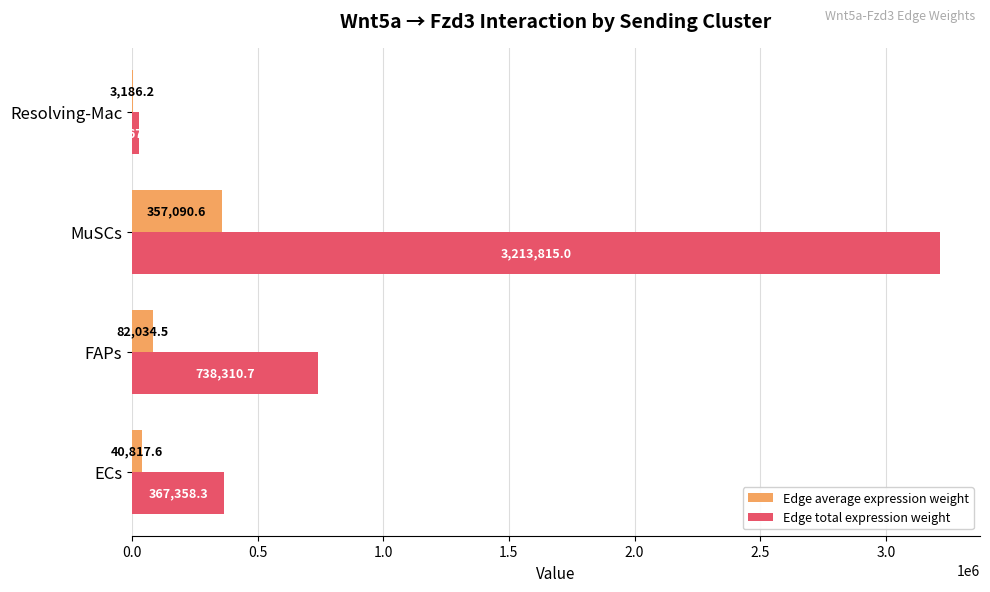

Is it true that Edge total expression weight equals 3213815.0 at MuSCs?

True